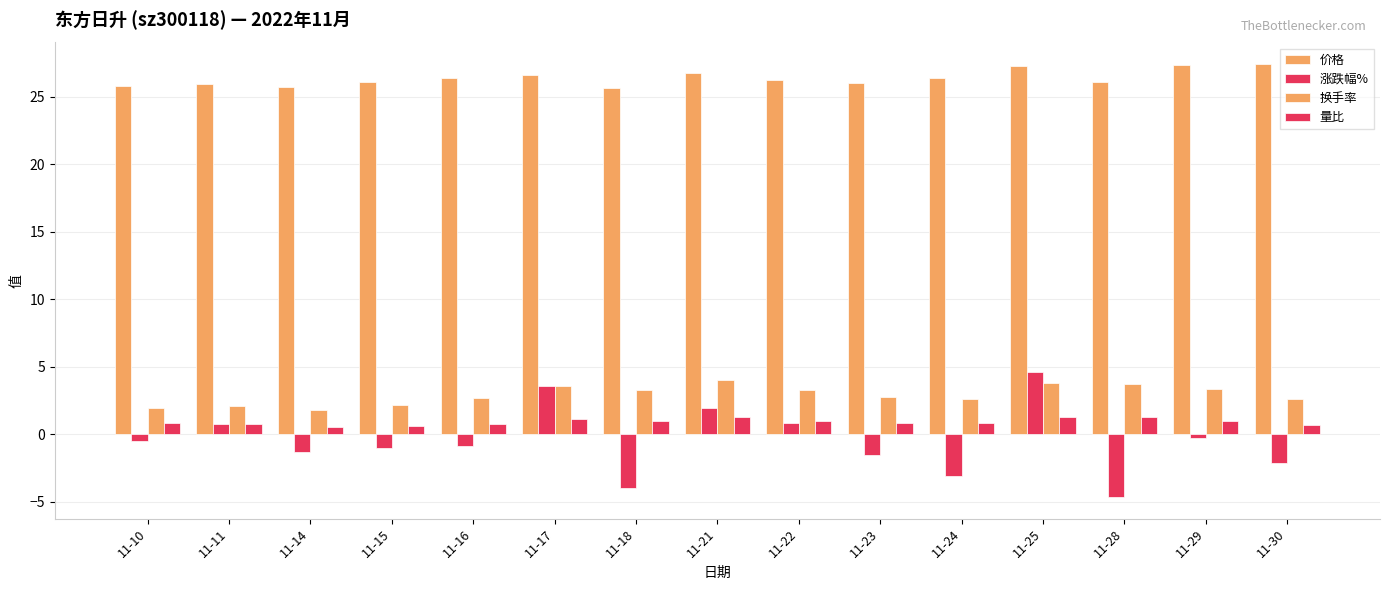

How many bars are there in each group?

4